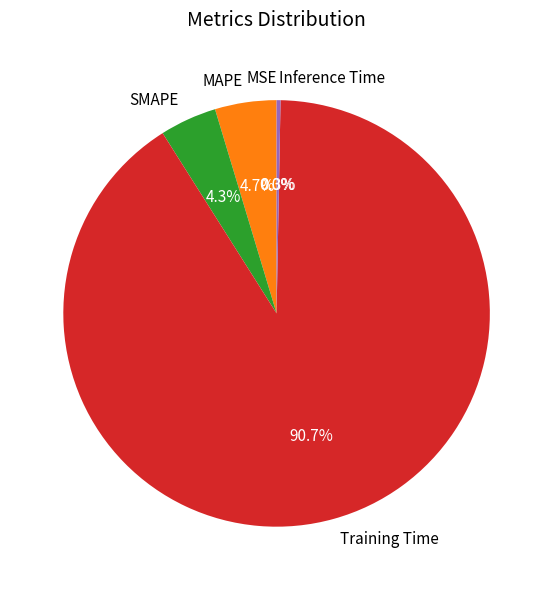

What is the largest slice in the pie chart?

Training Time